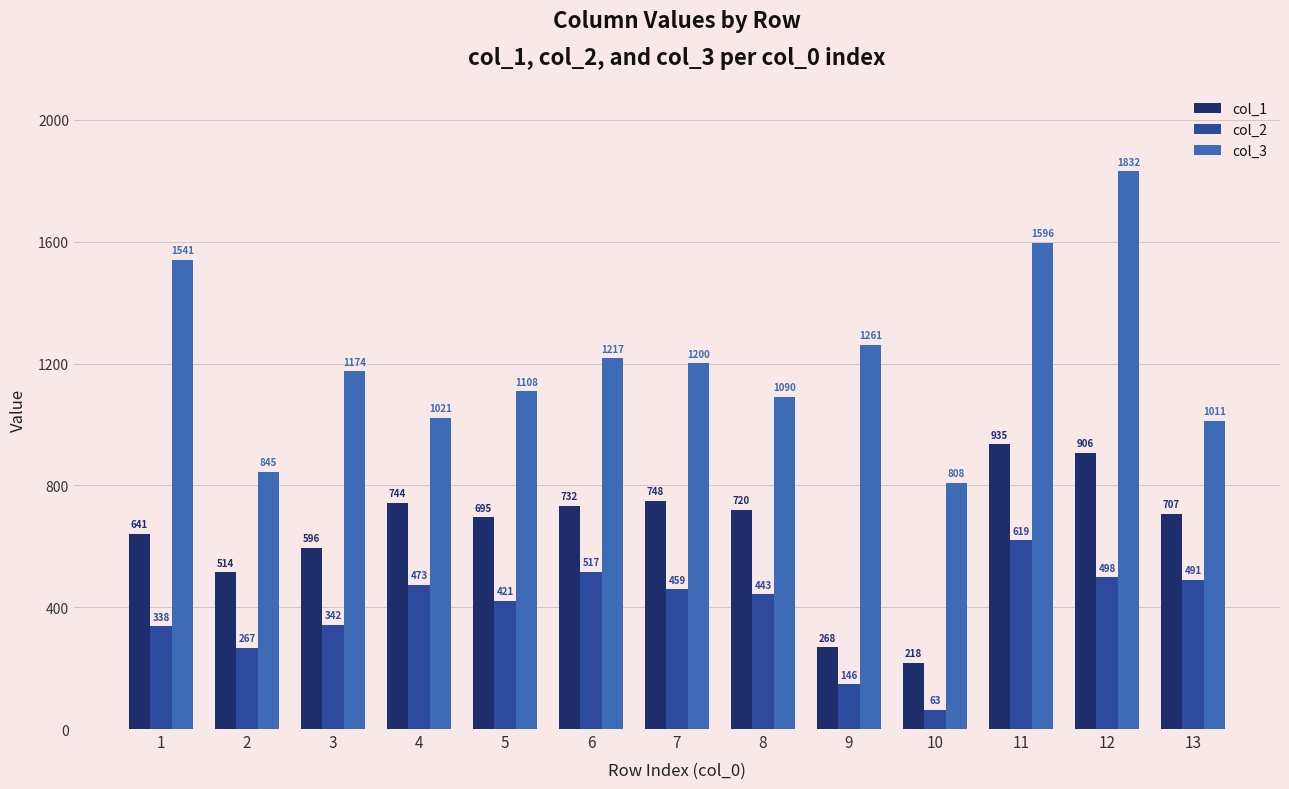

What is the difference between the highest and lowest values at 8?

647.3